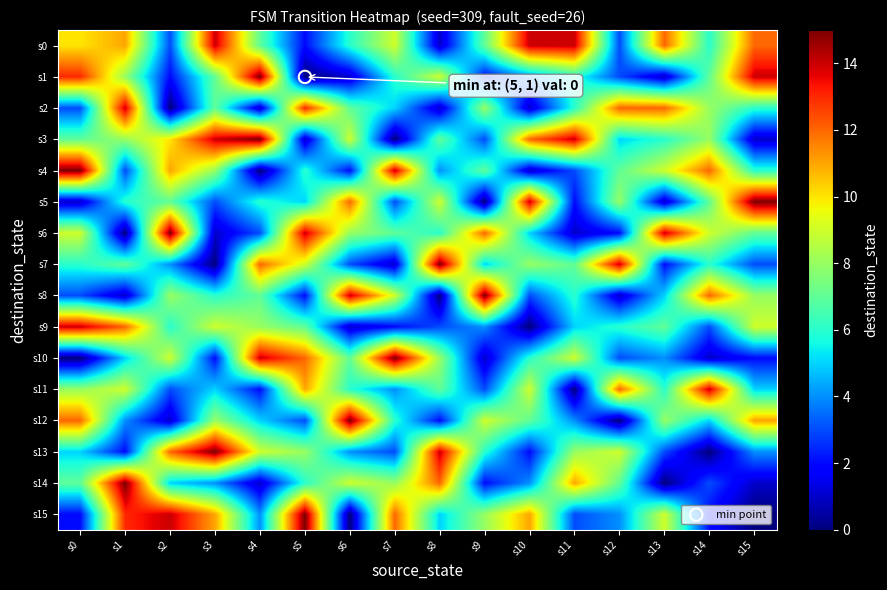

Rank the series by their maximum value, from highest to lowest.

s1, s3, s4, s5, s6, s7, s8, s10, s12, s13, s14, s15, s0, s2, s9, s11